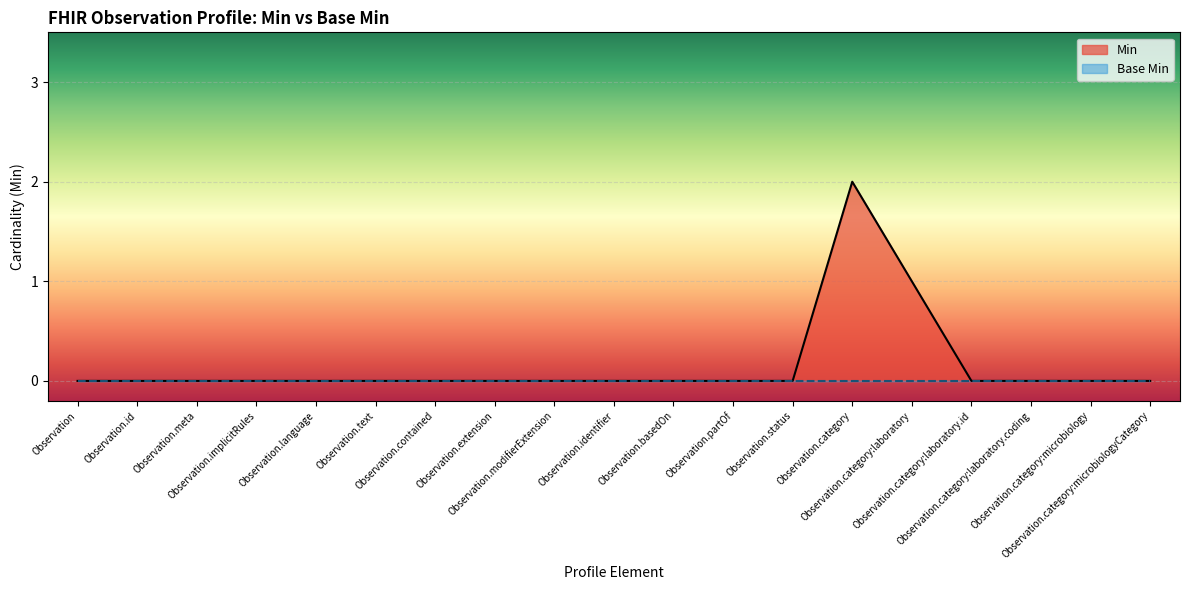

How many data points does each series have?

19